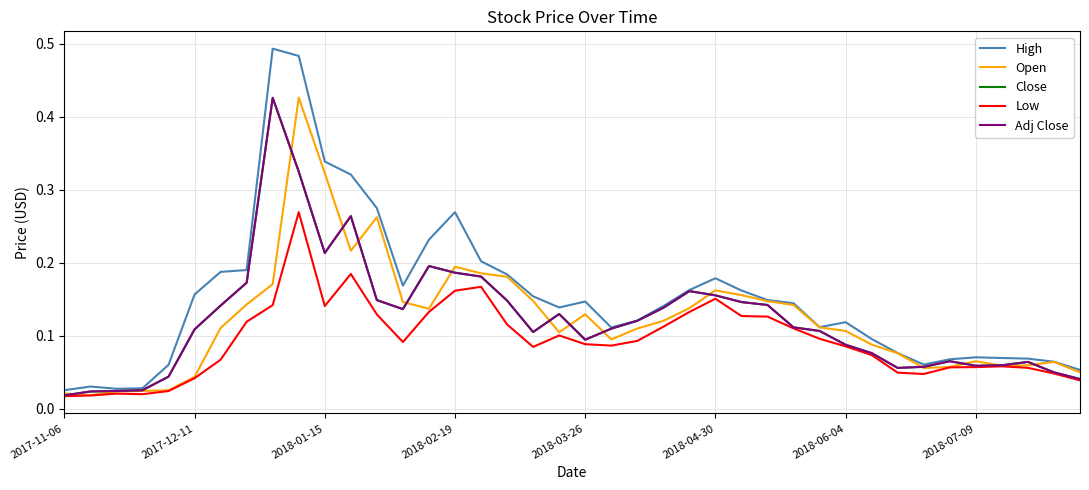

Does the chart have visible grid lines?

Yes